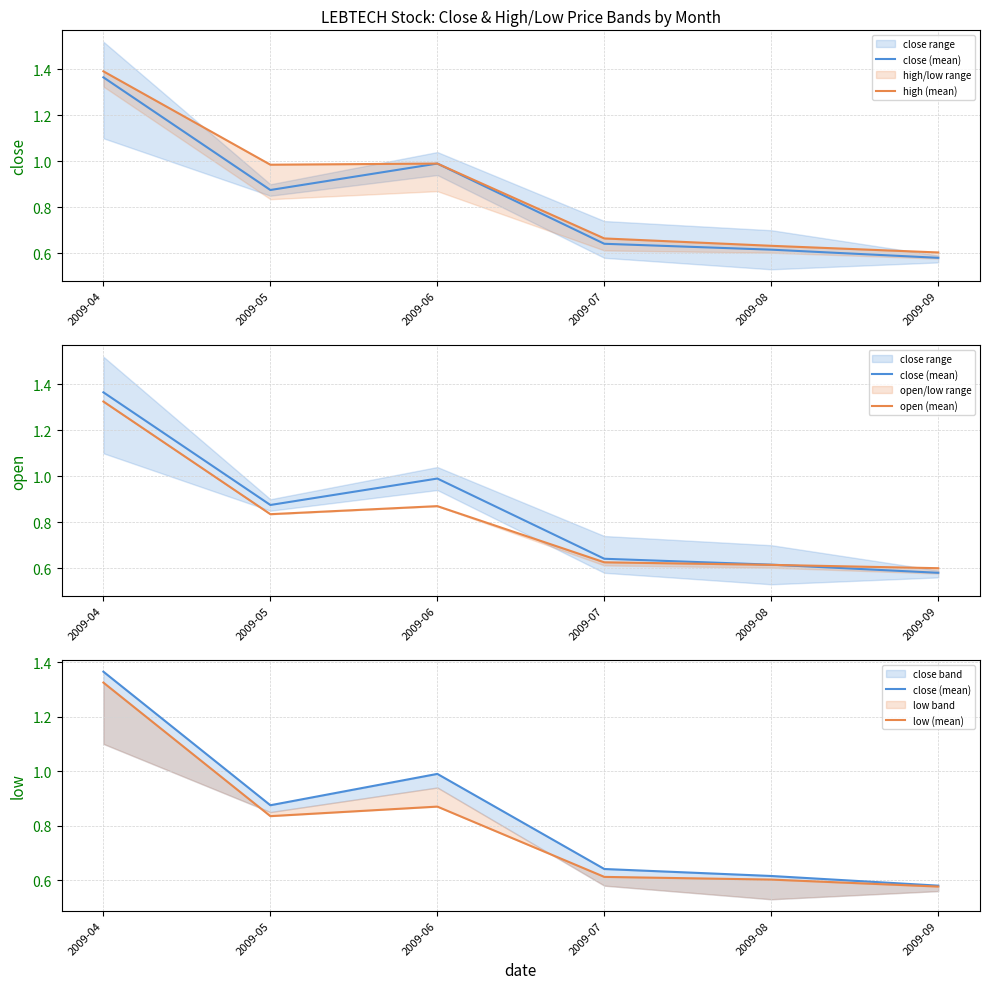

True or false: low (mean) and close (mean) cross at least once.

False